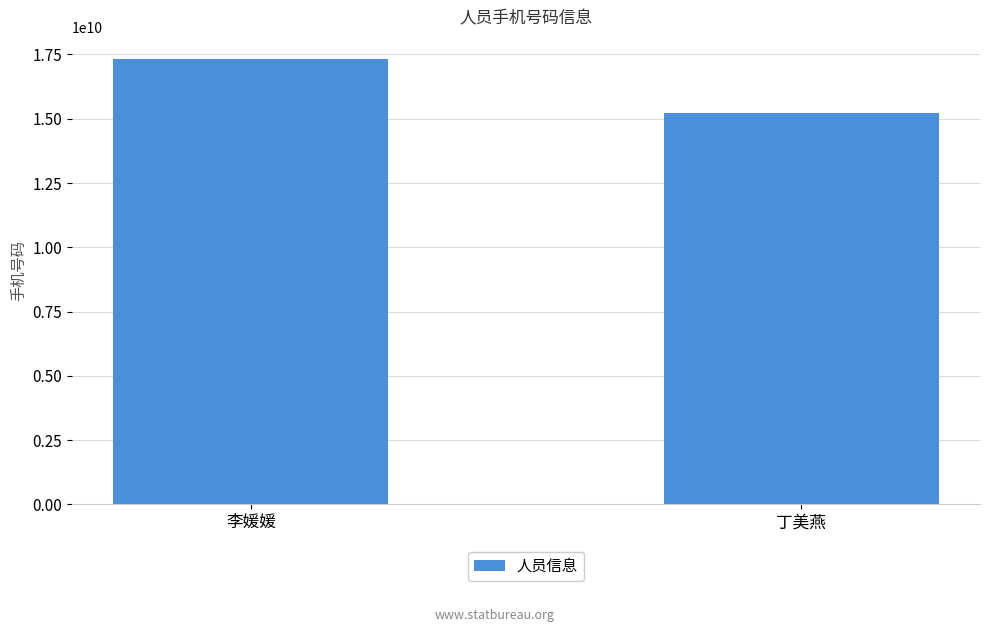

True or false: the data shows 17318582437 at 李媛媛.

True